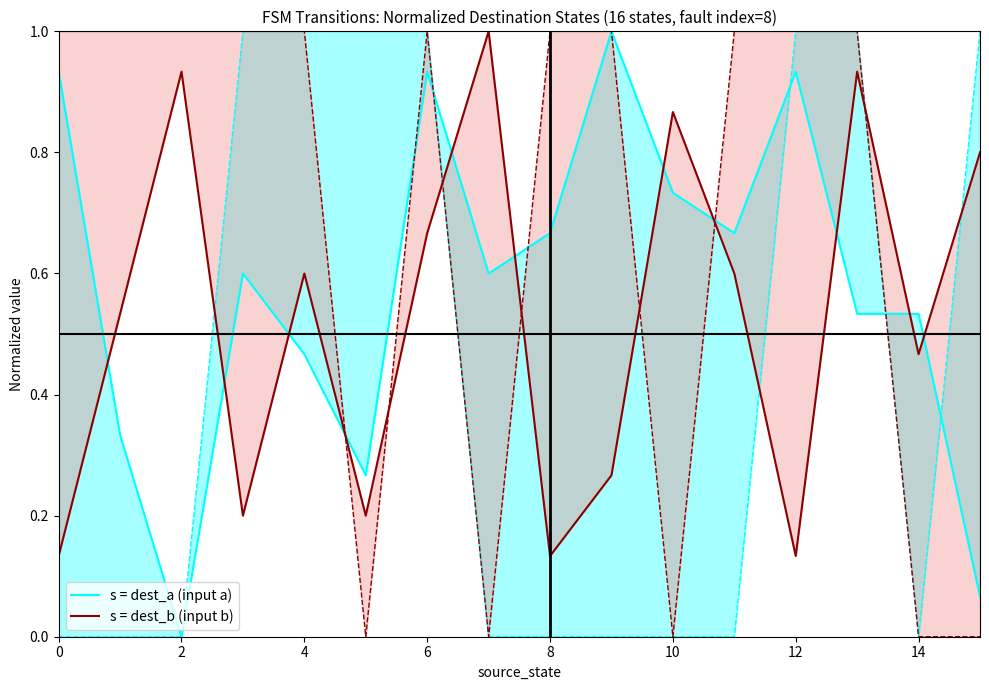

What is the difference between the second highest and second lowest values in the s = dest_a (input a) series?

0.9